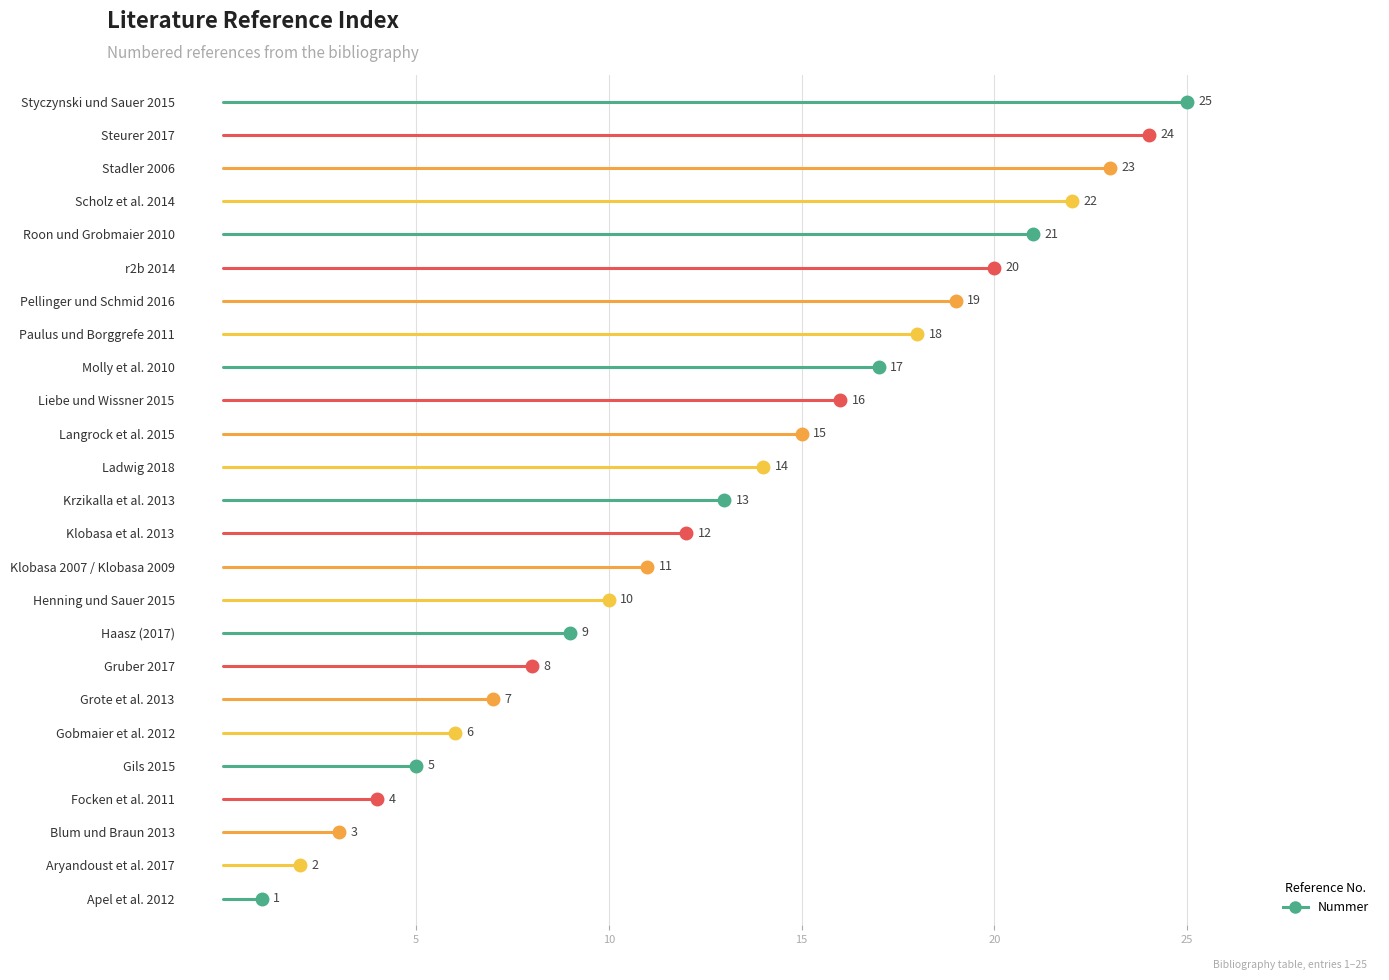

Rank the categories by value from highest to lowest.

Styczynski und Sauer 2015, Steurer 2017, Stadler 2006, Scholz et al. 2014, Roon und Grobmaier 2010, r2b 2014, Pellinger und Schmid 2016, Paulus und Borggrefe 2011, Molly et al. 2010, Liebe und Wissner 2015, Langrock et al. 2015, Ladwig 2018, Krzikalla et al. 2013, Klobasa et al. 2013, Klobasa 2007 / Klobasa 2009, Henning und Sauer 2015, Haasz (2017), Gruber 2017, Grote et al. 2013, Gobmaier et al. 2012, Gils 2015, Focken et al. 2011, Blum und Braun 2013, Aryandoust et al. 2017, Apel et al. 2012